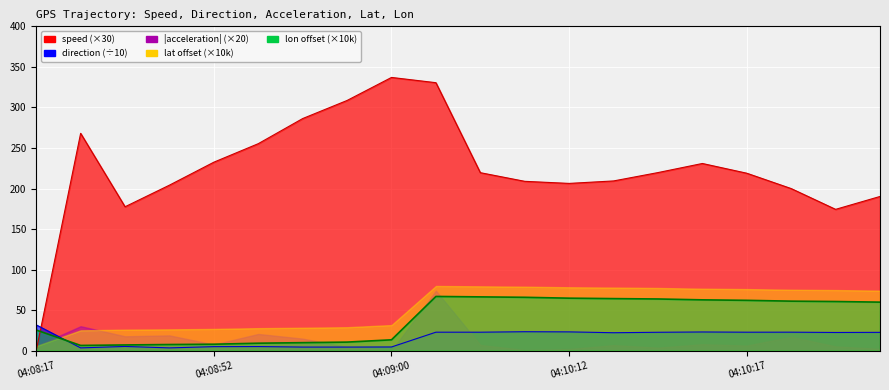

What is the label of the 4th point from the left?

04:08:51